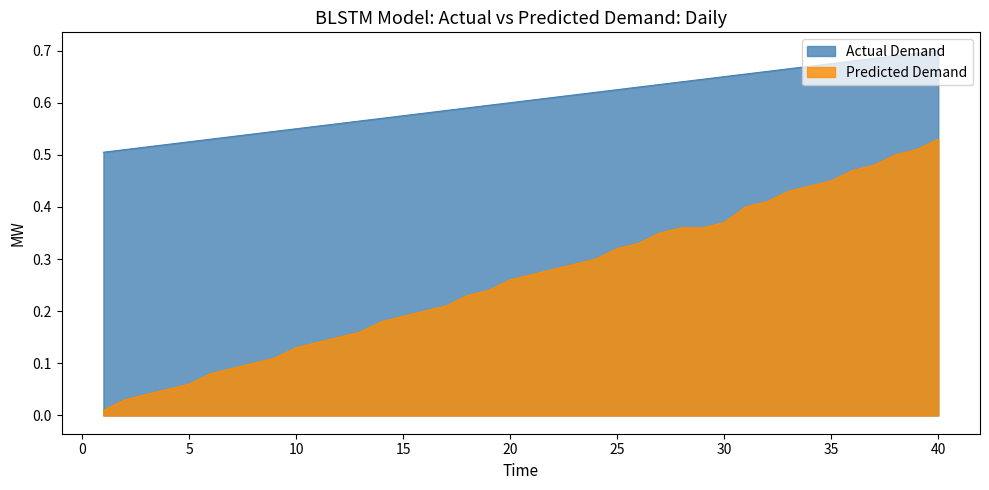

Rank the series by their maximum value, from highest to lowest.

Actual Demand, Predicted Demand